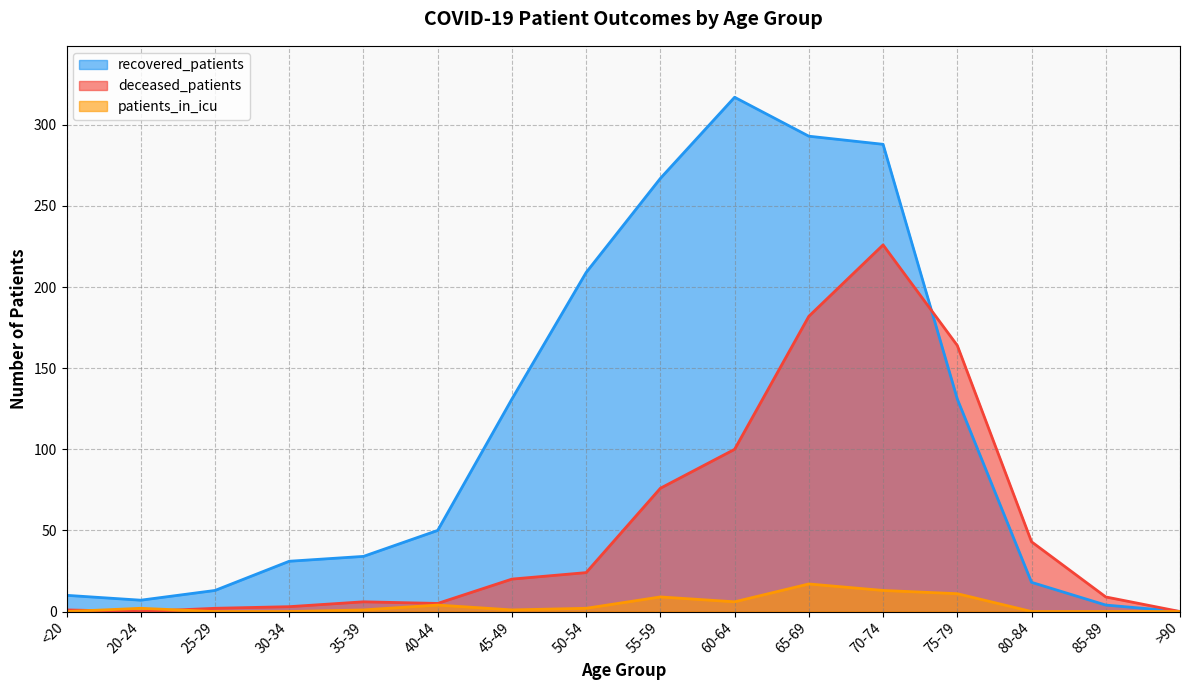

What is the maximum value shown in the chart?

317